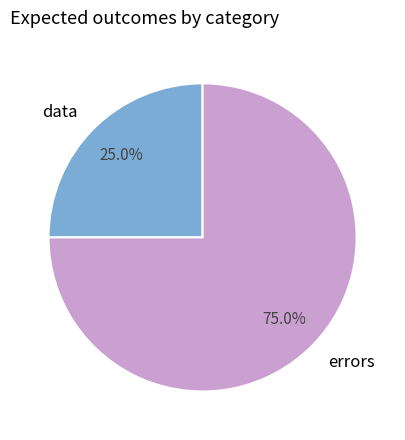

Is there a majority slice in this chart?

Yes